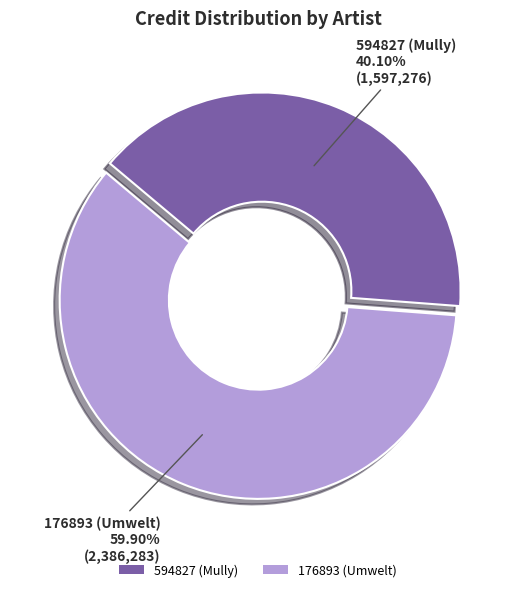

Does 594827 (Mully) represent more than half of the total?

No